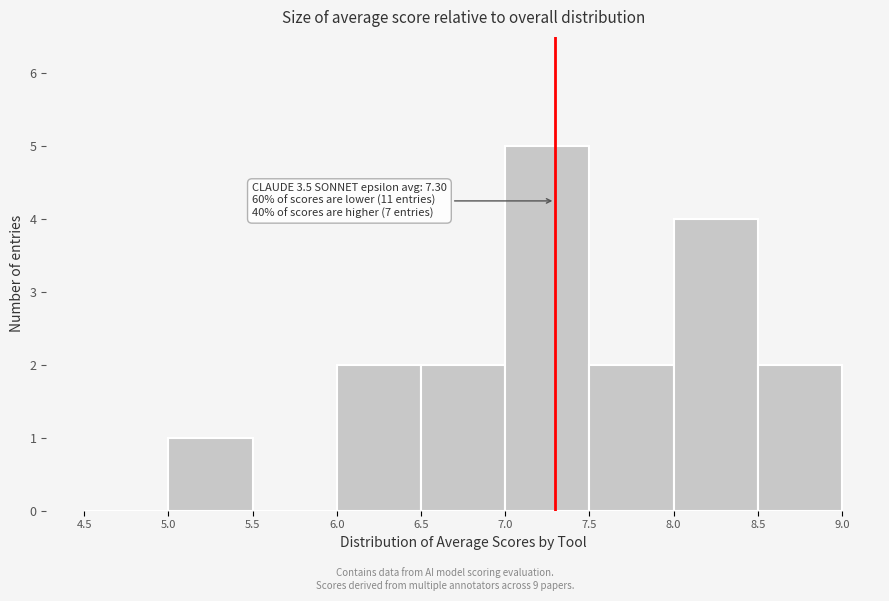

Over which range of the x-axis is the bar tallest?

7.0 to 7.5